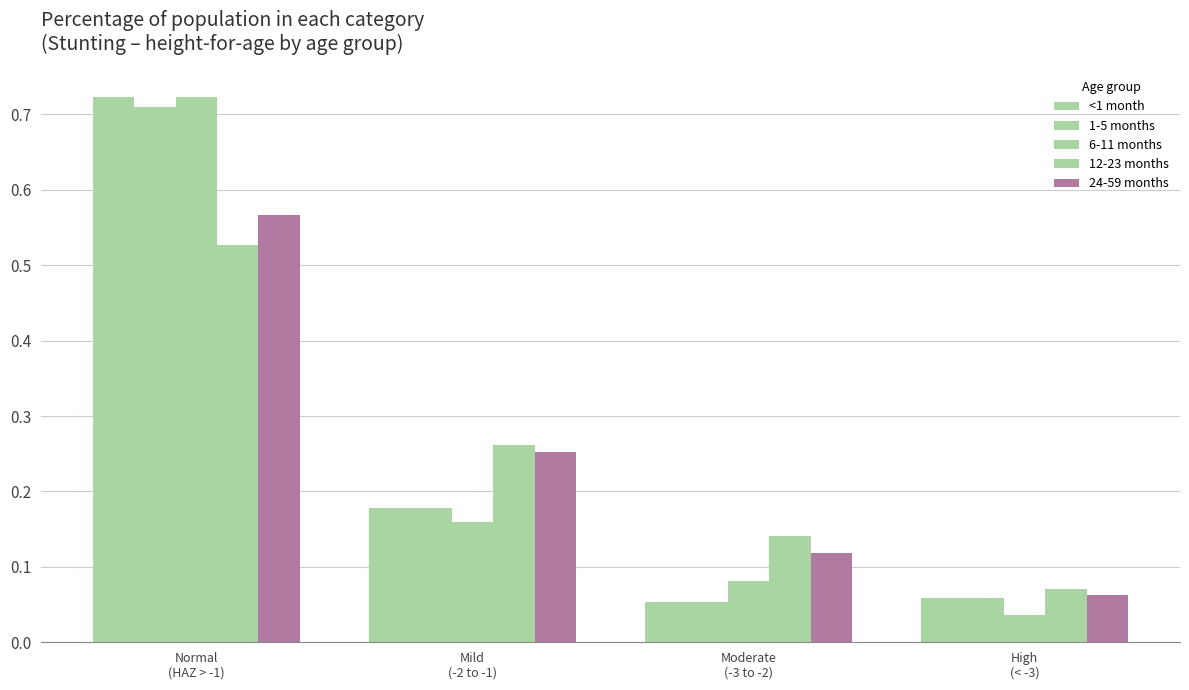

Count the number of data series in this chart.

5